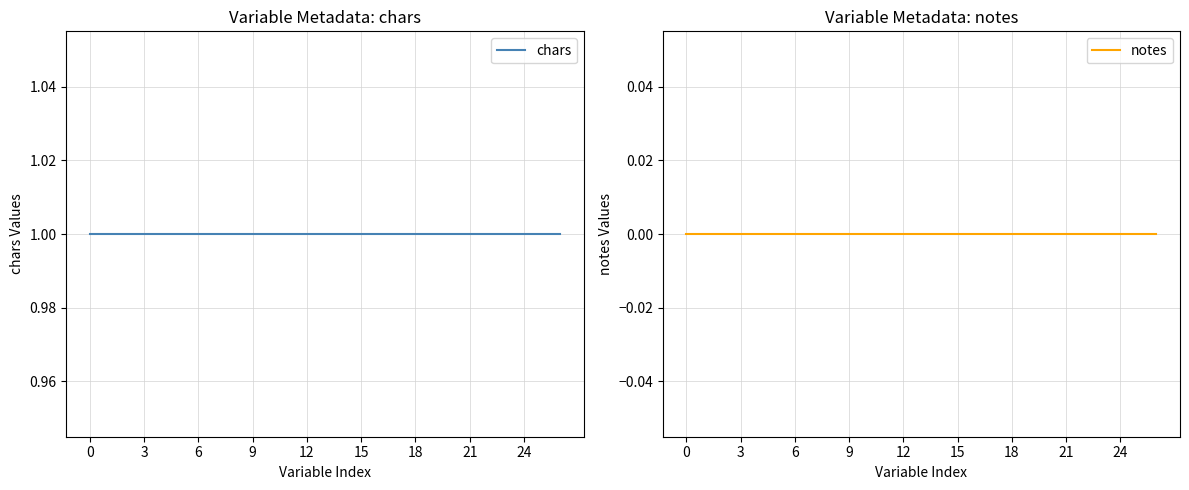

True or false: chars has more than 1 interior local peaks.

False